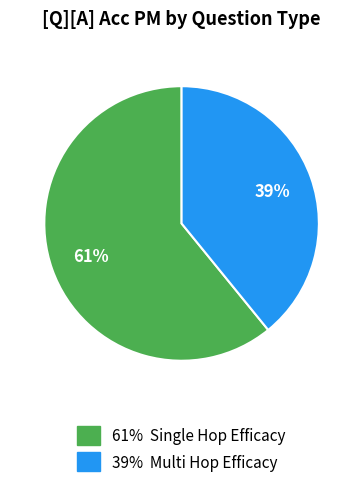

To the nearest percent, what is the difference between the largest and smallest slice percentages?

22%